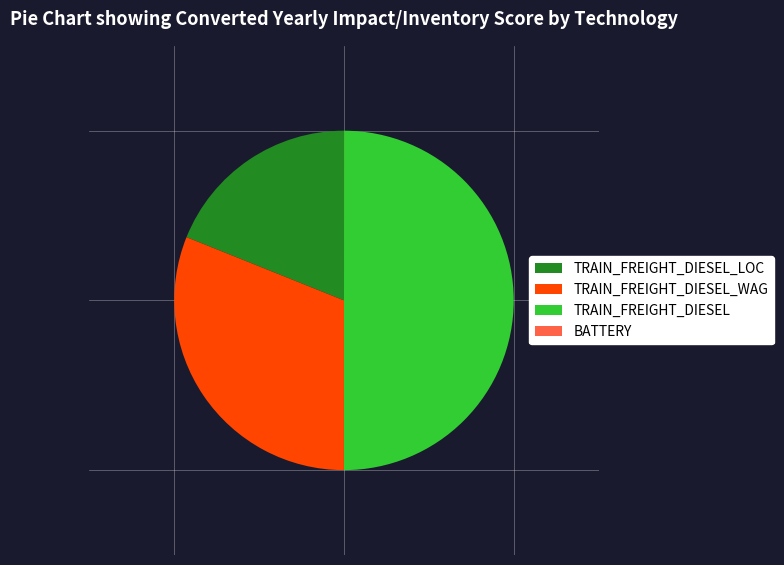

Which category has the biggest portion of the pie?

TRAIN_FREIGHT_DIESEL